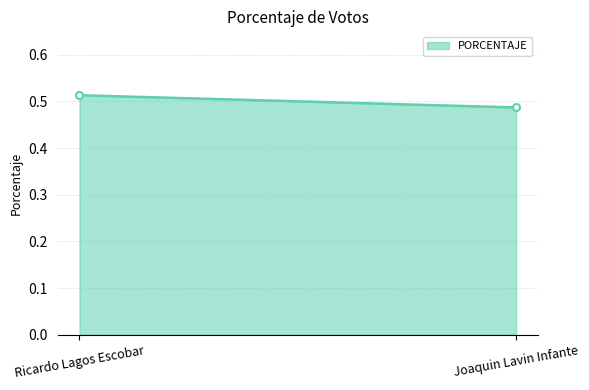

What is the sum of all values?

1.0